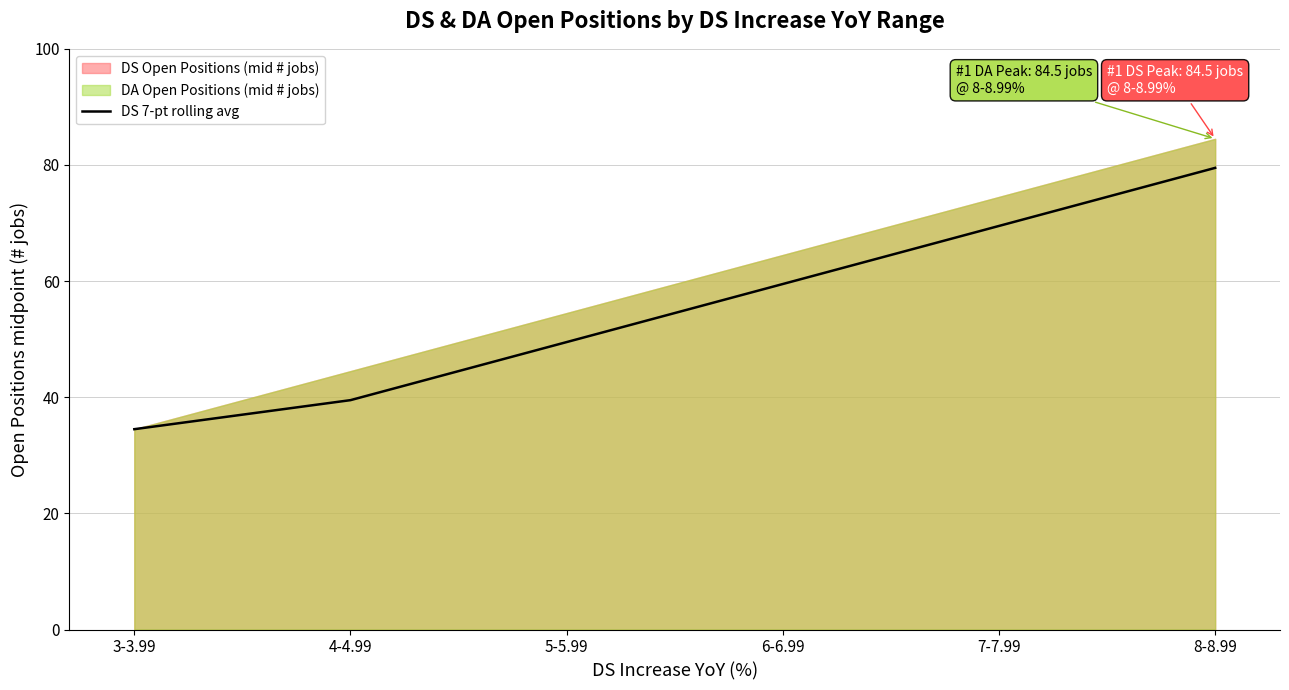

List the labels in order of value, largest first.

8-8.99, 7-7.99, 6-6.99, 5-5.99, 4-4.99, 3-3.99